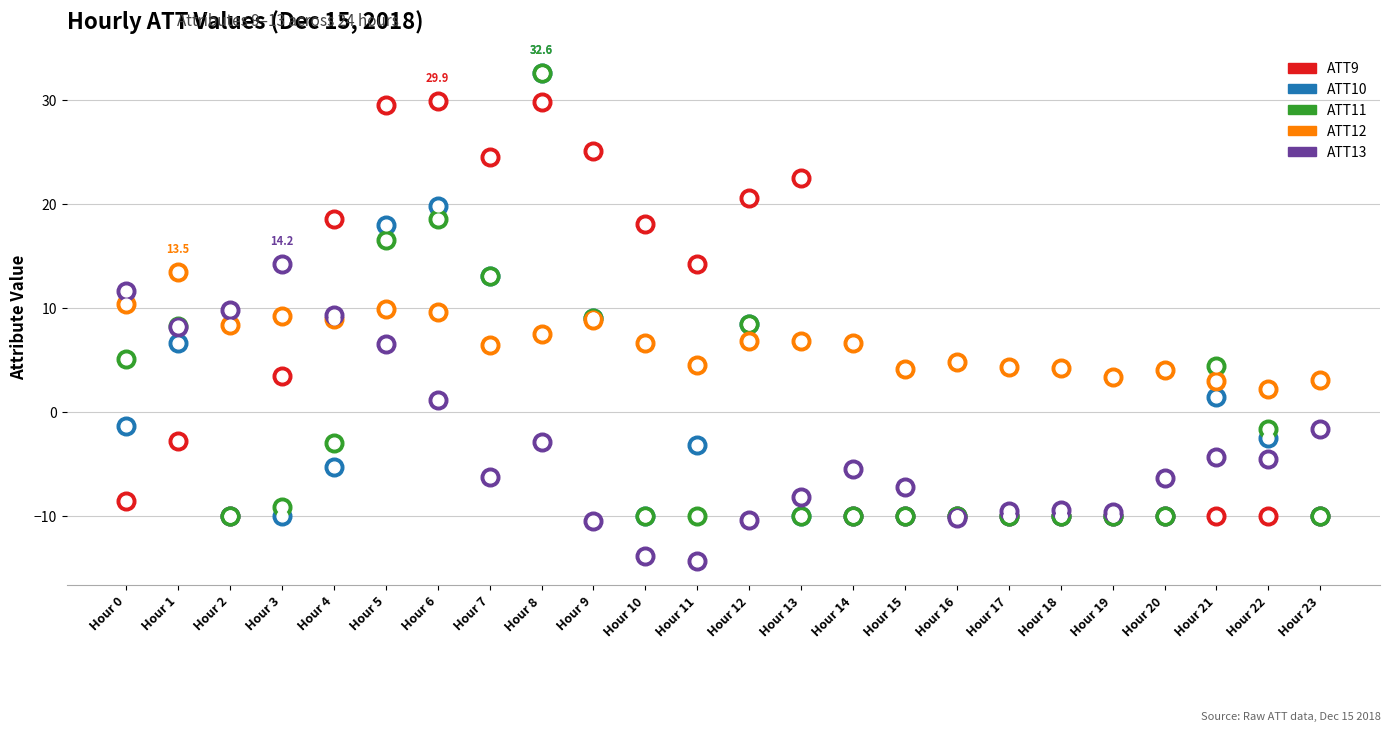

Which series contains the lowest Y value?

ATT13